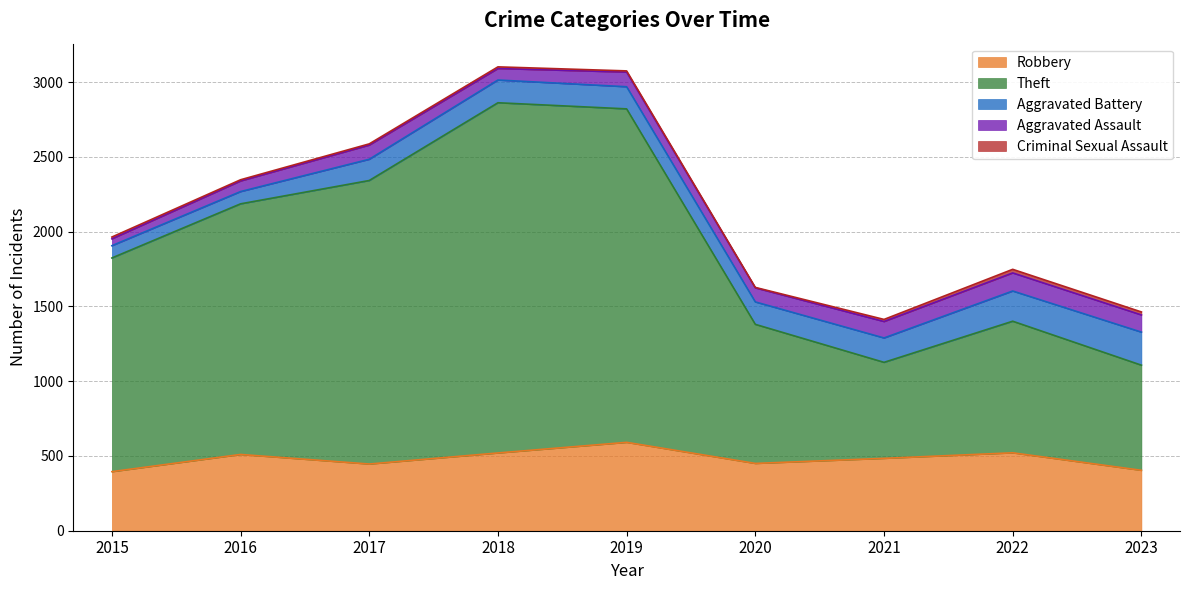

The Robbery series shows 395 at 2015. True or false?

True